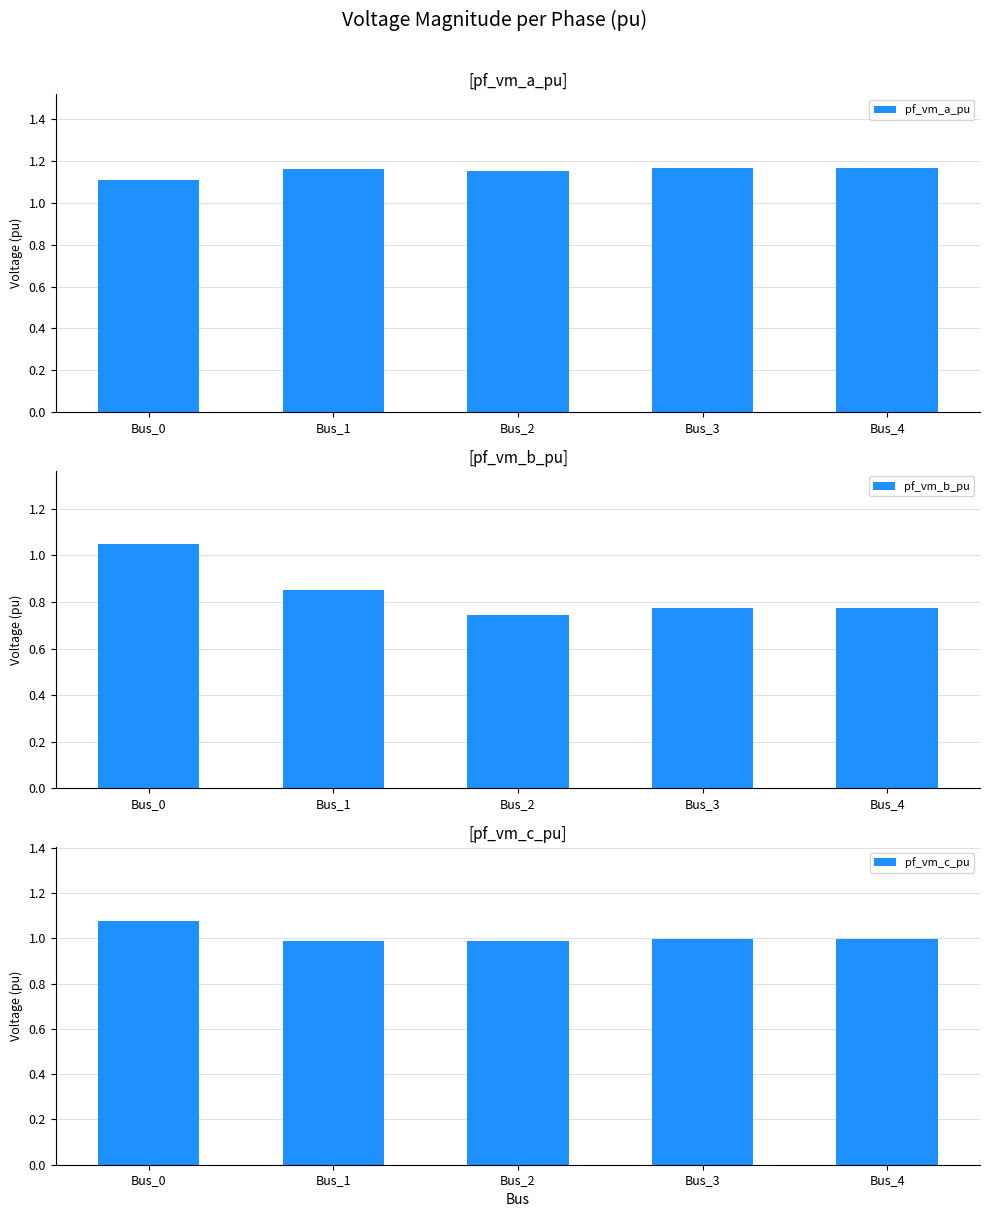

Rank the series by their maximum value, from highest to lowest.

pf_vm_a_pu, pf_vm_c_pu, pf_vm_b_pu